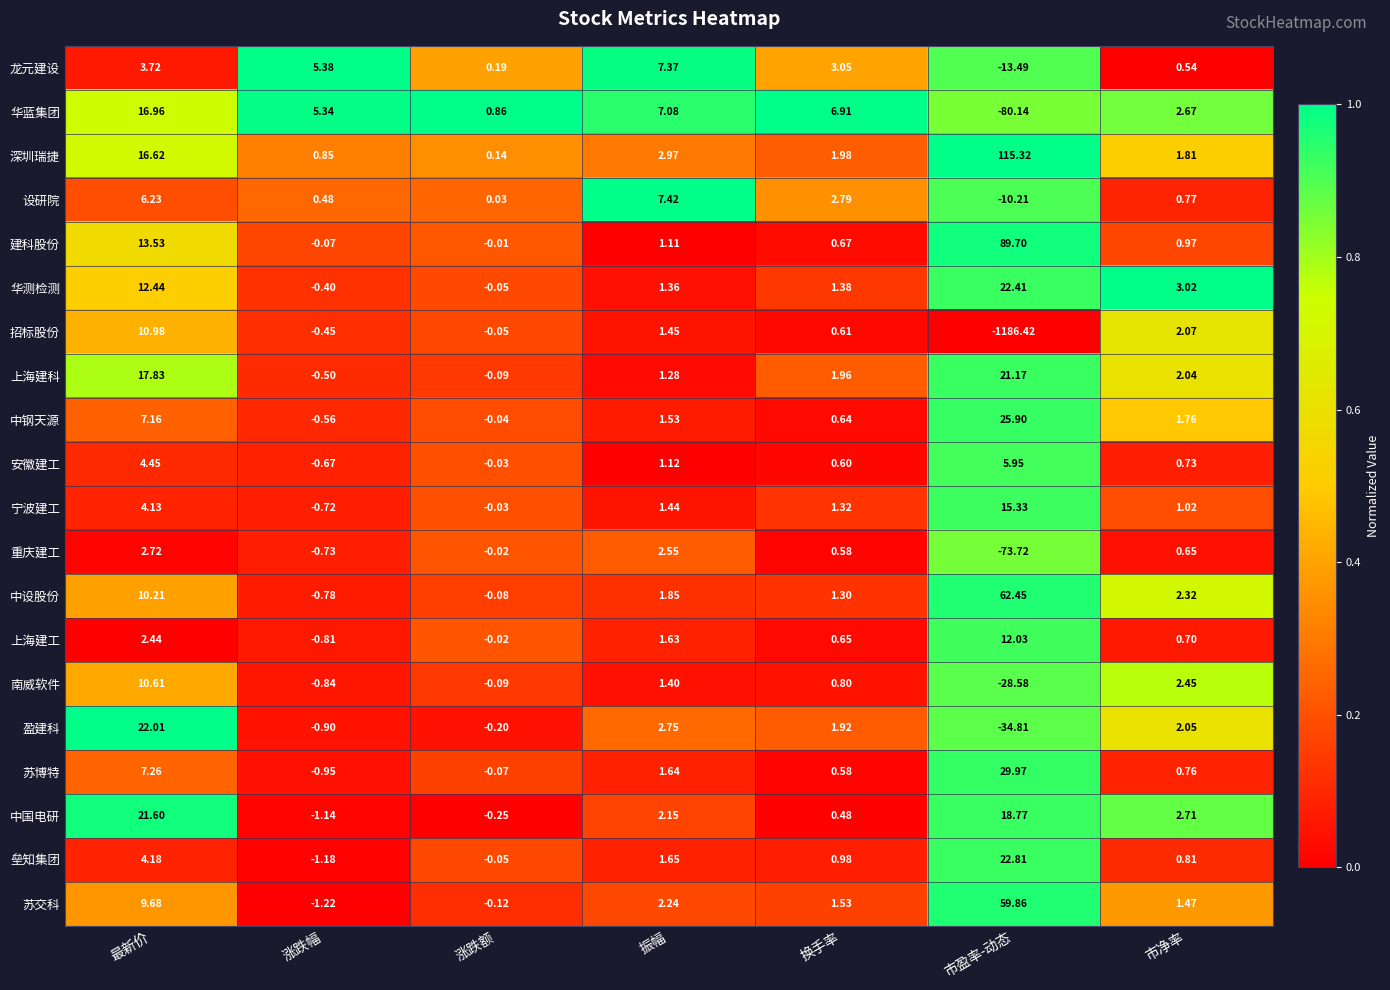

Which series has the largest total across all categories?

深圳瑞捷